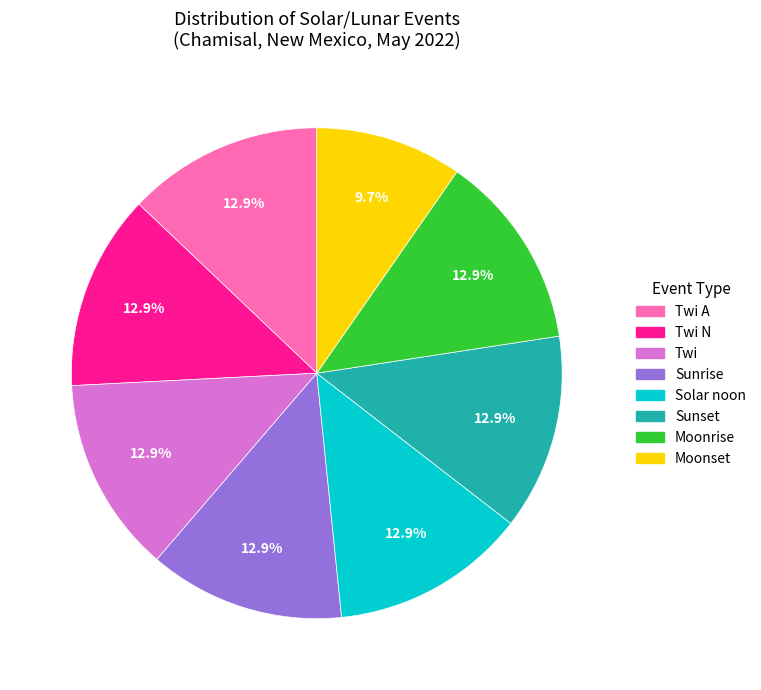

Does any single category account for the majority?

No